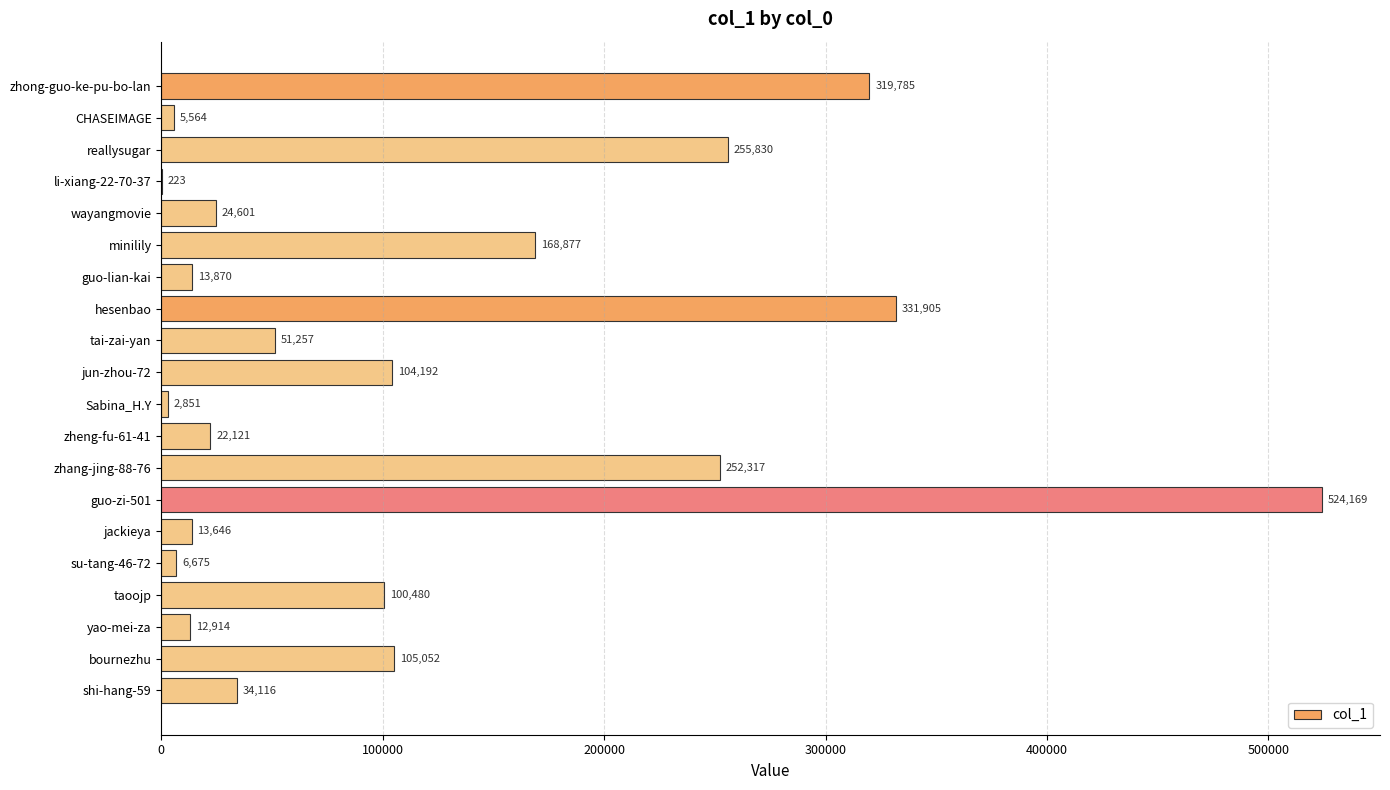

Is it true that the value at li-xiang-22-70-37 is 223?

True